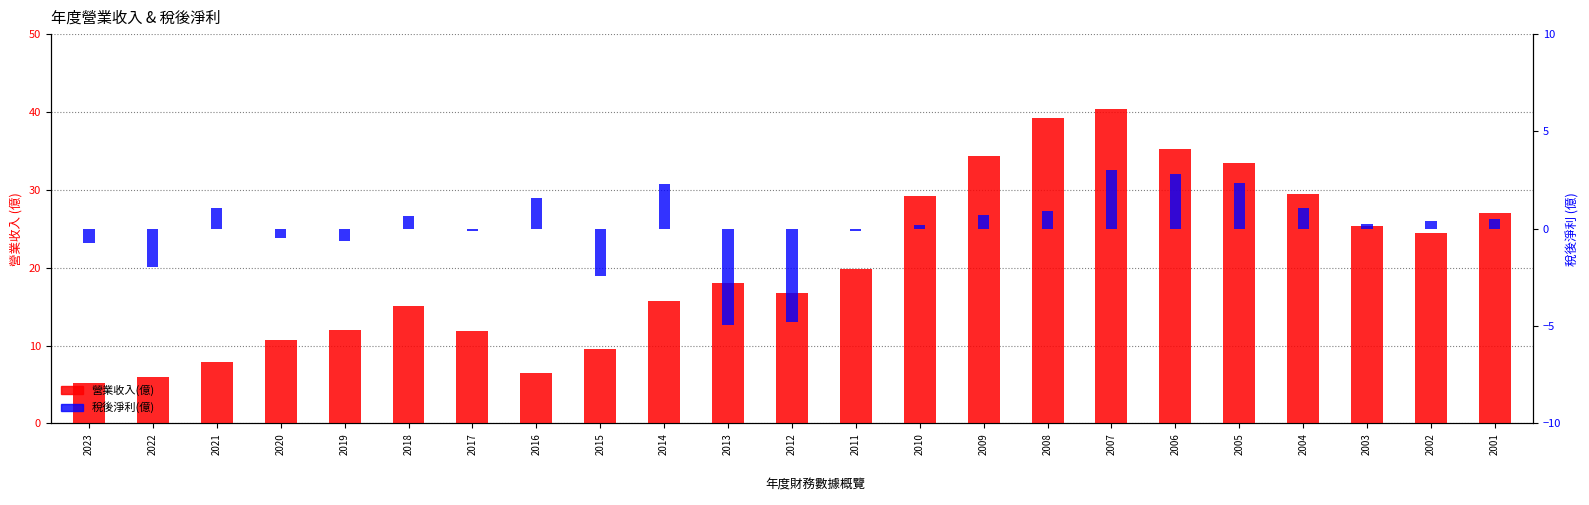

Rank the series at 2019 from highest to lowest value.

營業收入(億), 稅後淨利(億)